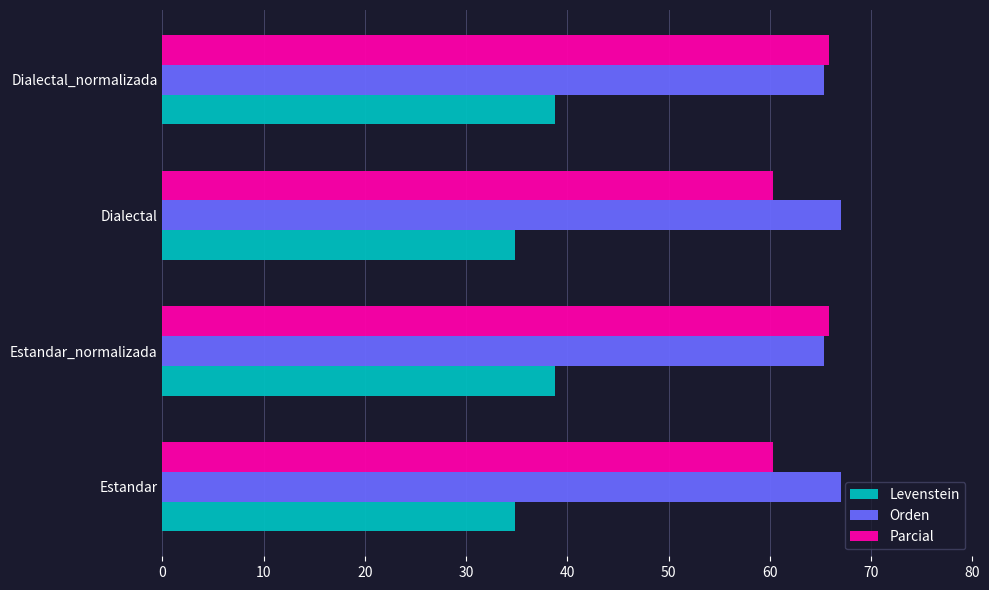

How many categories are shown in the chart?

4